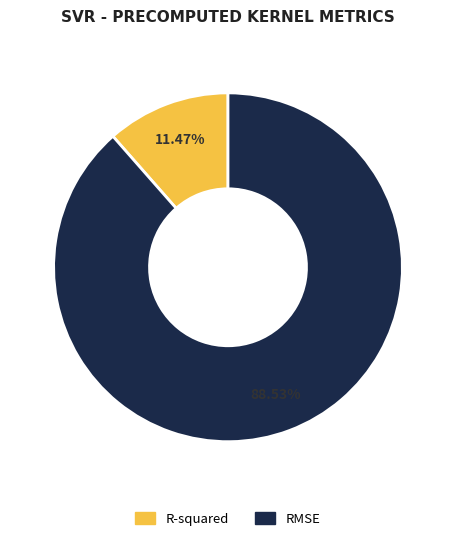

To the nearest percent, what is the average slice percentage?

50%